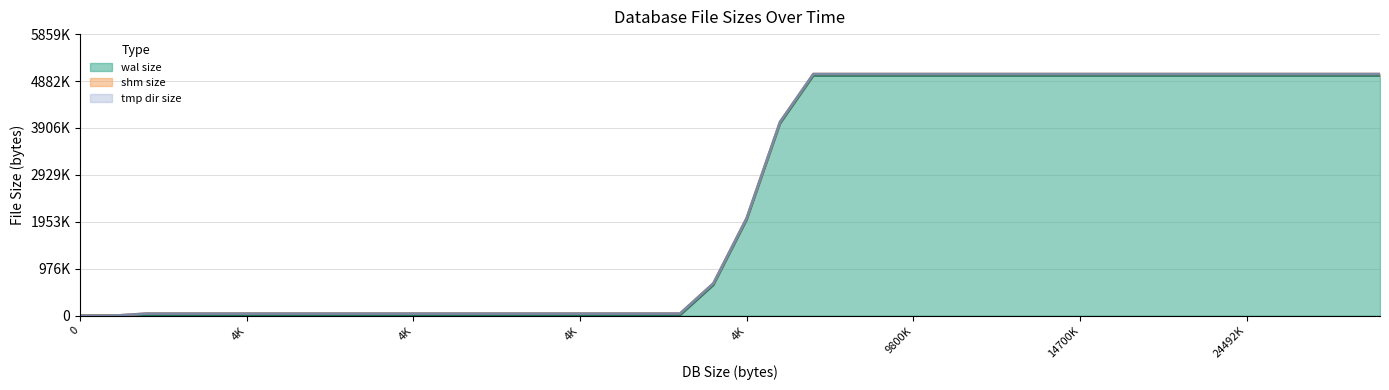

What is the difference between the maximum and minimum values in the wal size series?

5117072